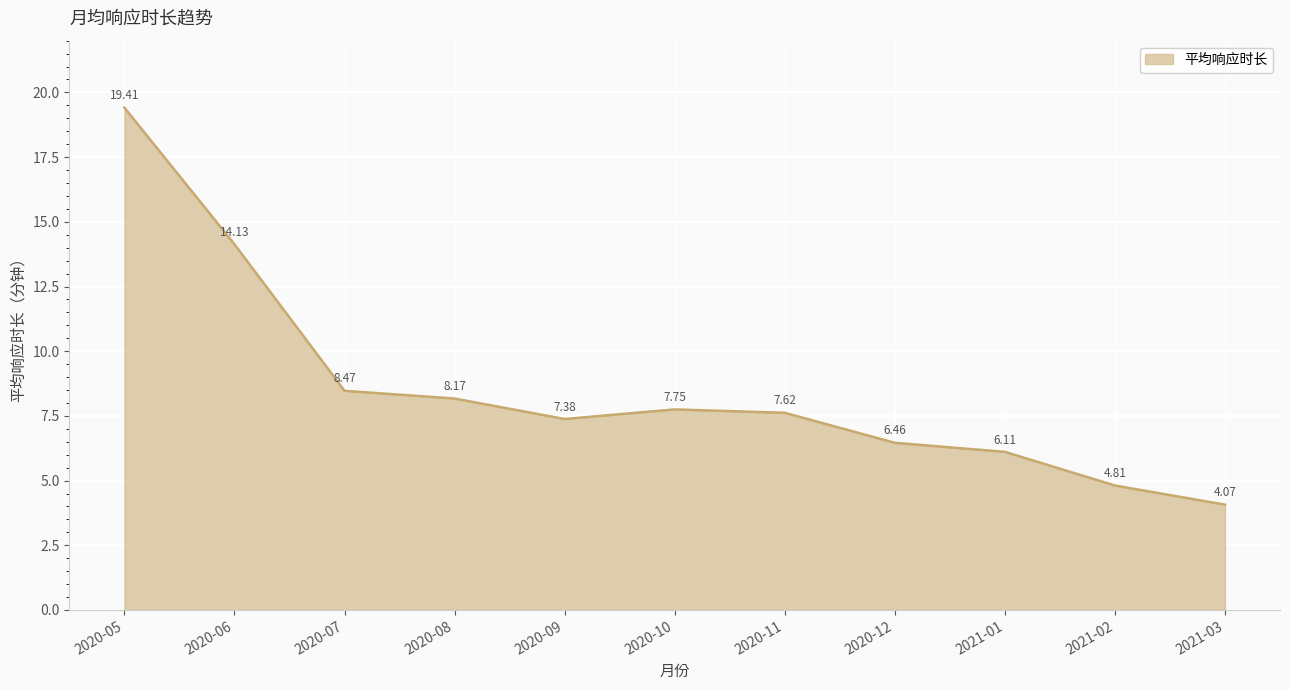

Which has a higher value, 2020-08 or 2020-06?

2020-06